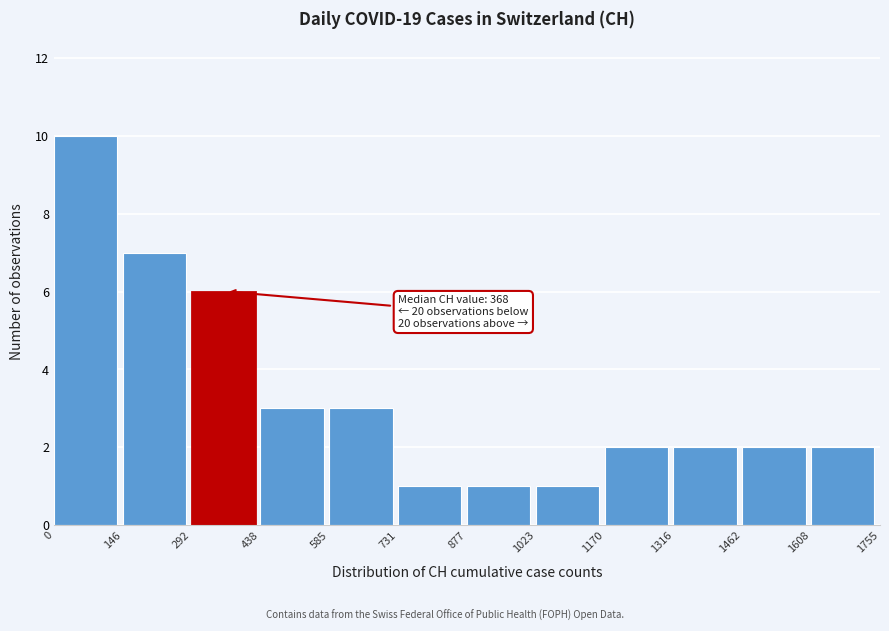

Which range on the x-axis has the tallest bar?

0 to 146